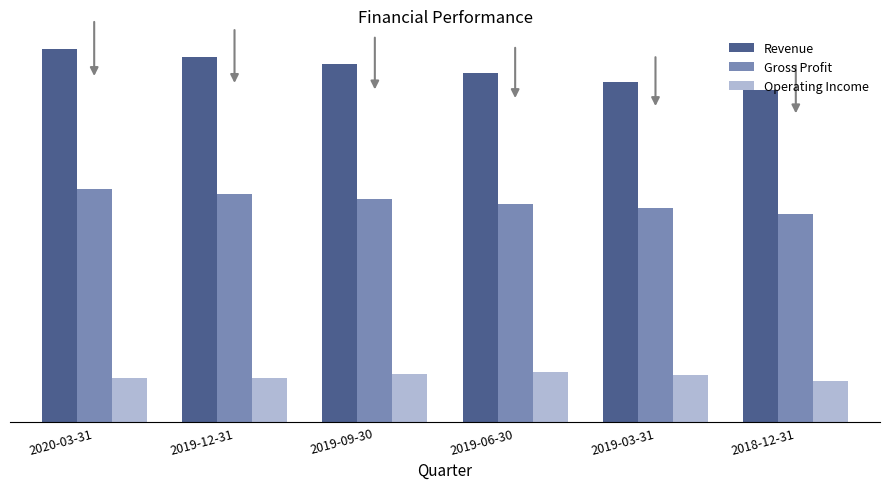

At which label does Revenue first exceed 430676000?

2020-03-31